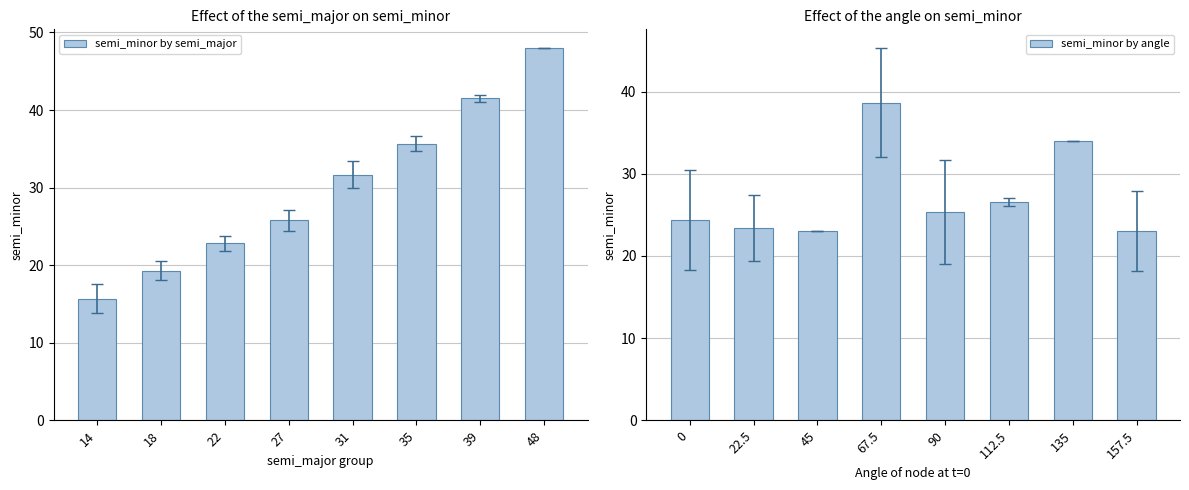

Reading right to left, extract all data points from this chart.

semi_minor by semi_major: 48=48.0	39=41.5	35=35.7	31=31.7	27=25.8	22=22.8	18=19.3	14=15.7
semi_minor by angle: 157.5=23.0	135=34.0	112.5=26.6	90=25.4	67.5=38.7	45=23.0	22.5=23.4	0=24.4